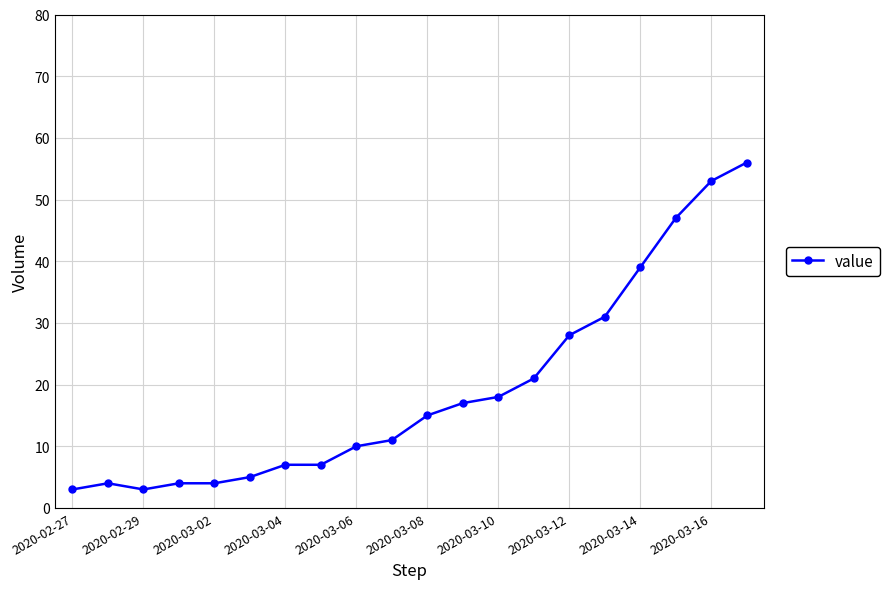

What is the maximum value shown in the chart?

56